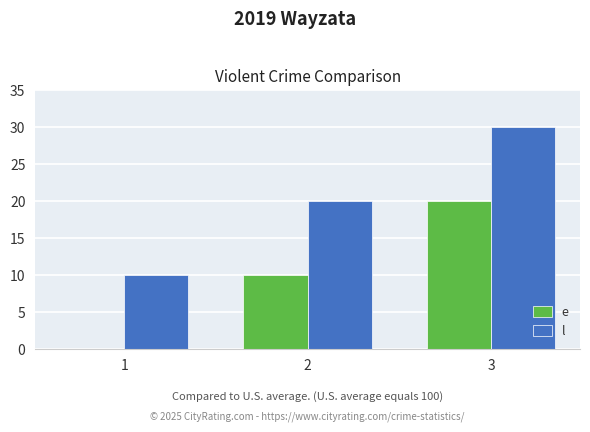

Reading left to right, extract all data points from this chart.

e: 0	10	20
l: 10	20	30